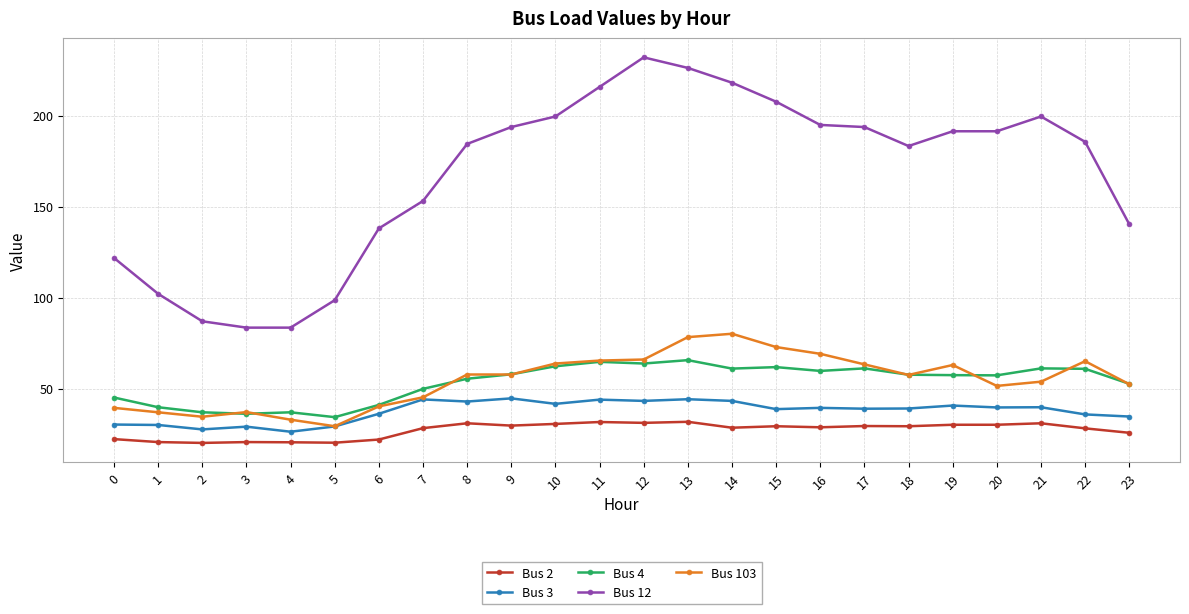

Between 2 and 18, which series saw the biggest shift?

Bus 12